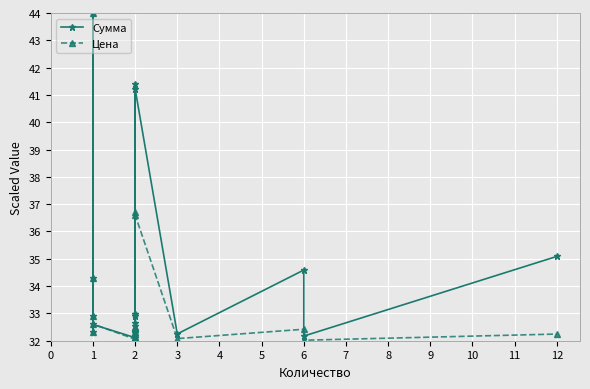

What is the maximum value shown in the chart?

44.0